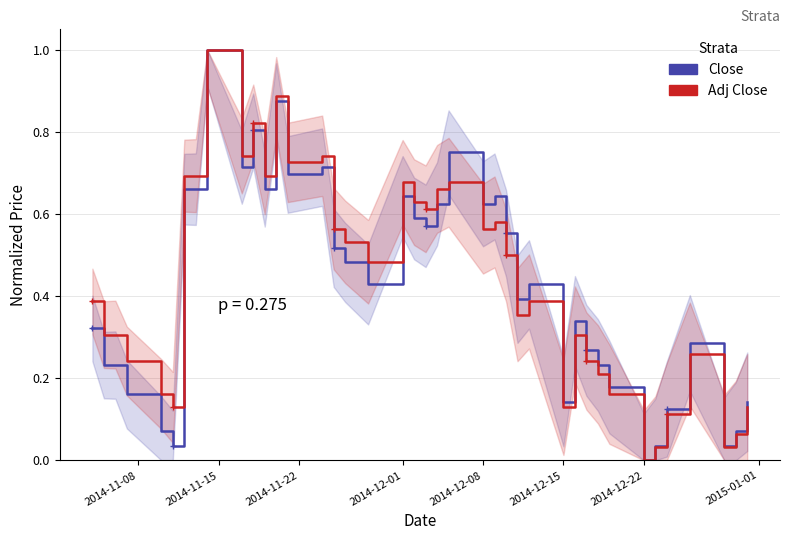

What is the sum of all Close (norm) values?

16.9